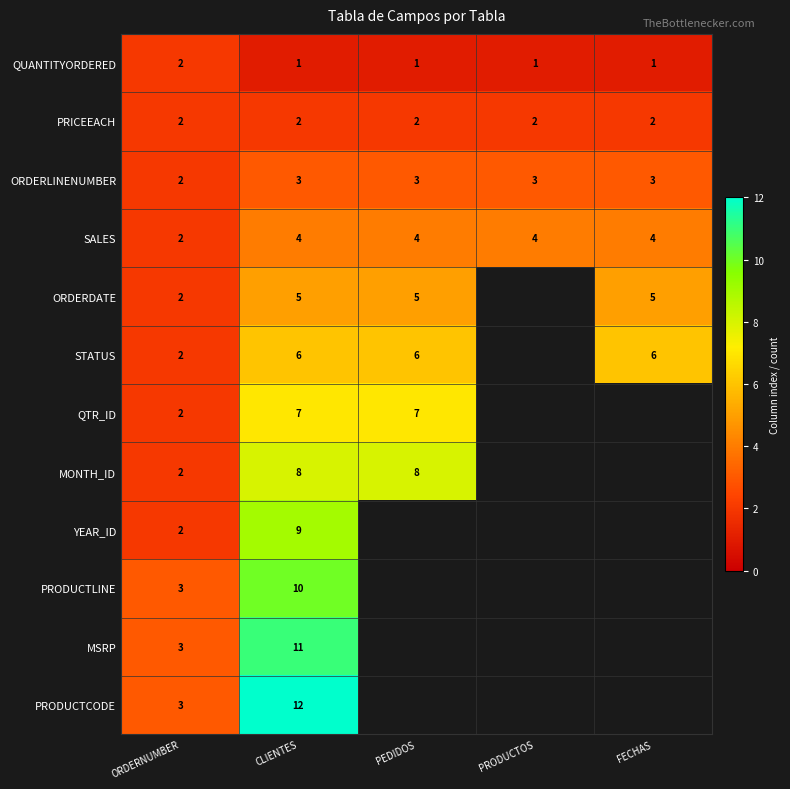

At CLIENTES, list the series in order from largest to smallest.

PRODUCTCODE, MSRP, PRODUCTLINE, YEAR_ID, MONTH_ID, QTR_ID, STATUS, ORDERDATE, SALES, ORDERLINENUMBER, PRICEEACH, QUANTITYORDERED